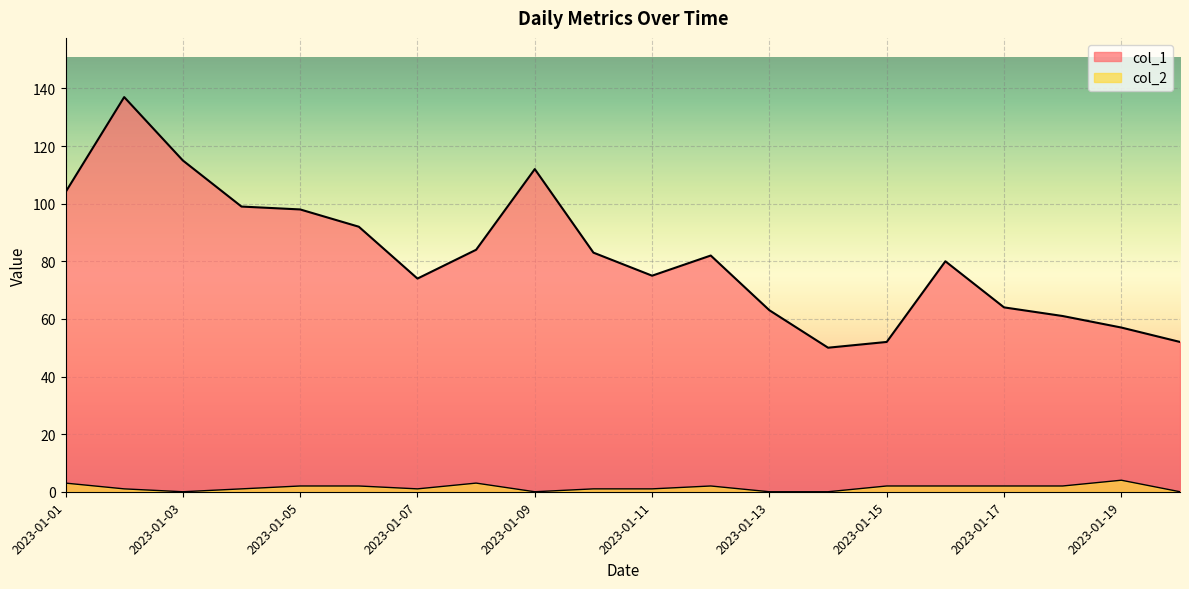

What is the total value across all series at 2023-01-14?

50